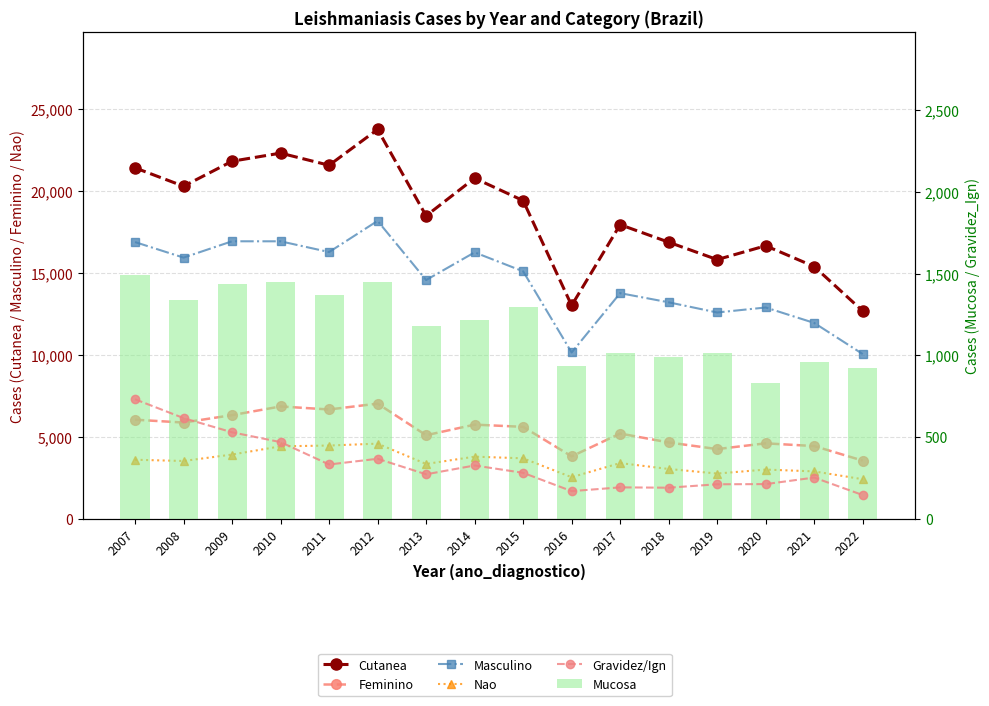

What is the highest value of the Nao series?

4582